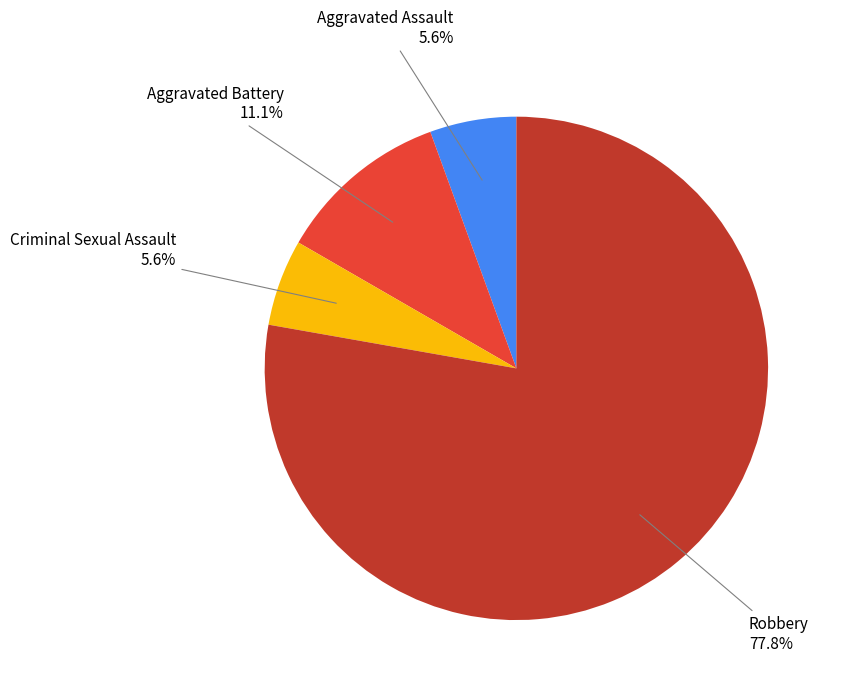

Is there a majority slice in this chart?

Yes